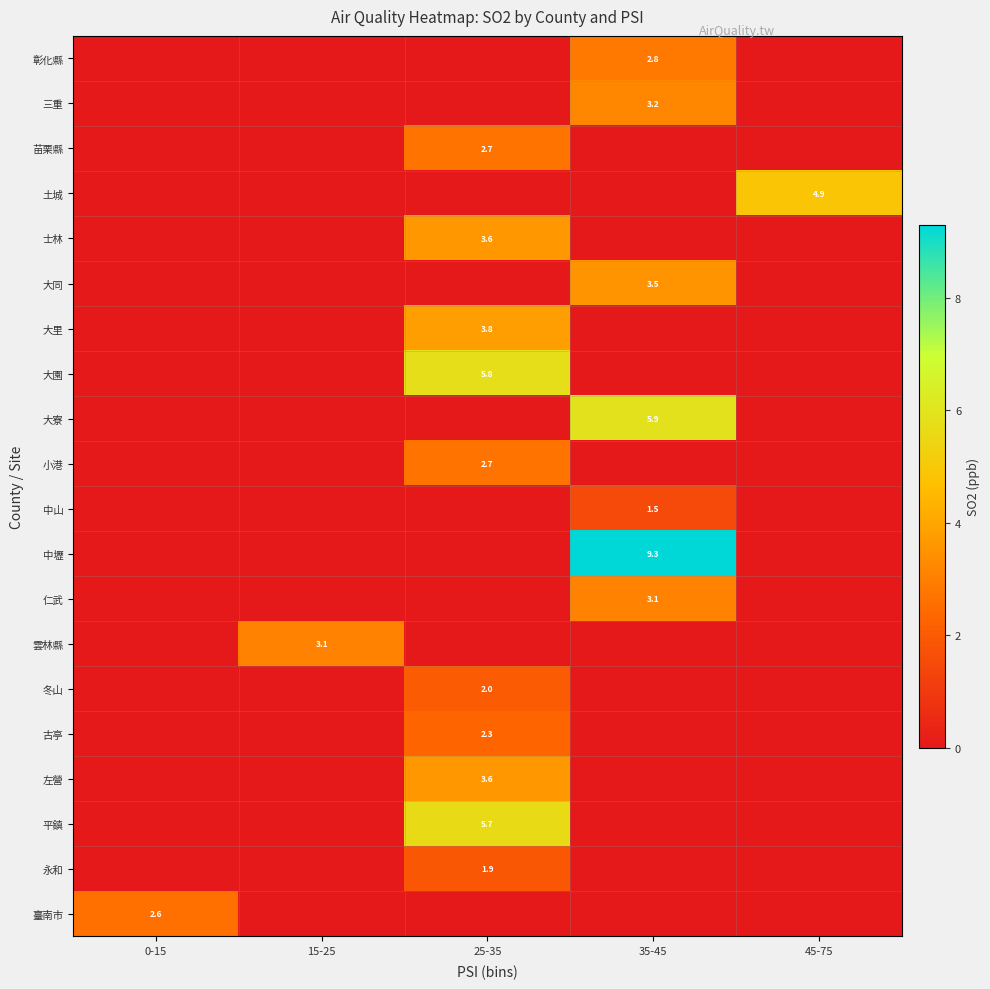

At which category is the sum across all series the highest?

25-35